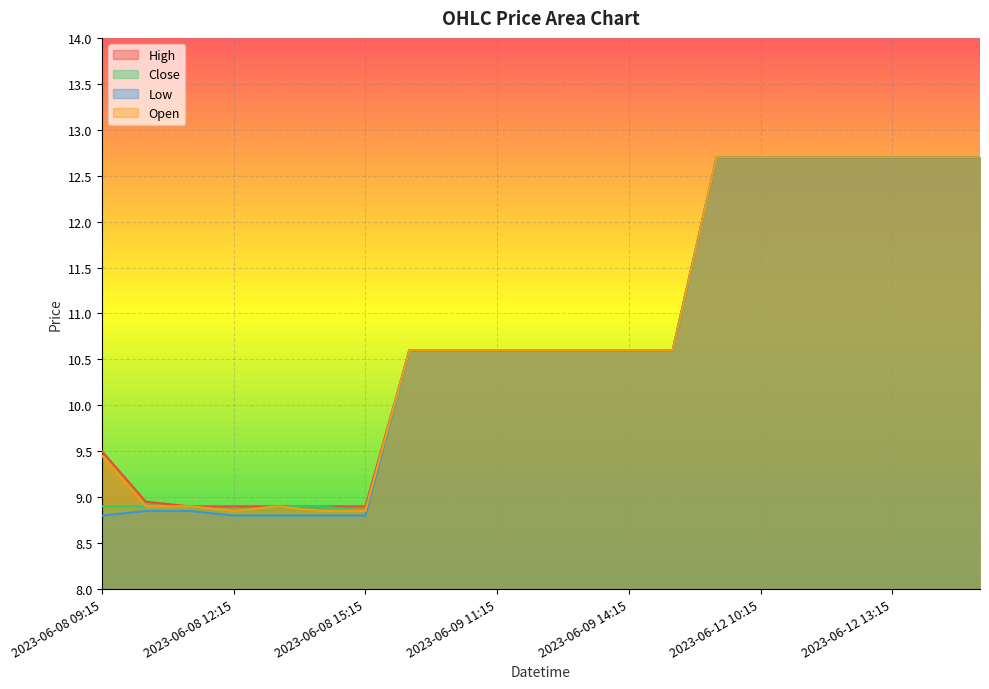

At which category is the sum across all series the highest?

2023-06-12 09:15